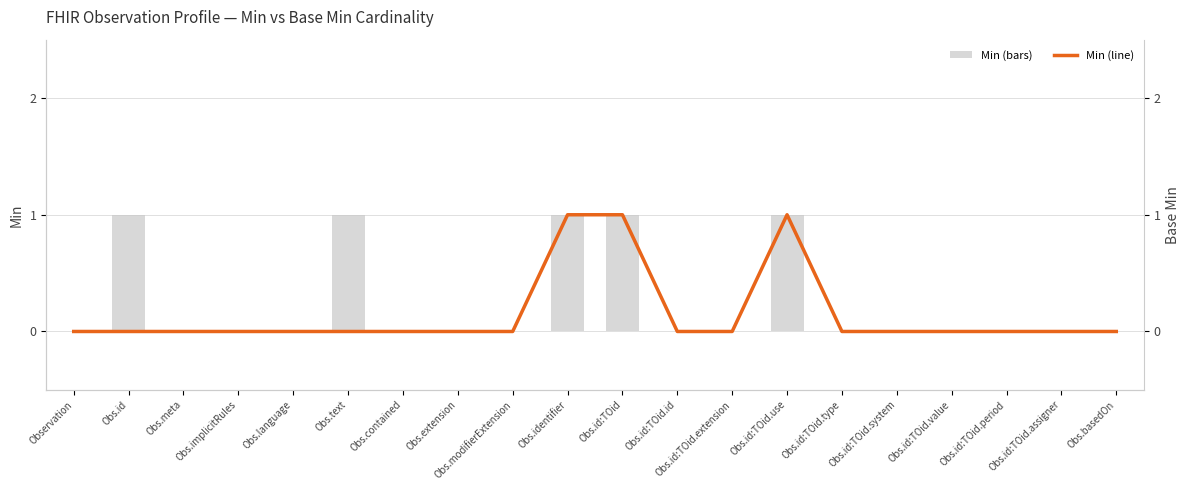

Reading left to right, extract all data points from this chart.

Min (raw): Observation=0	Obs.id=1	Obs.meta=0	Obs.implicitRules=0	Obs.language=0	Obs.text=1	Obs.contained=0	Obs.extension=0	Obs.modifierExtension=0	Obs.identifier=1	Obs.id:TOid=1	Obs.id:TOid.id=0	Obs.id:TOid.extension=0	Obs.id:TOid.use=1	Obs.id:TOid.type=0	Obs.id:TOid.system=0	Obs.id:TOid.value=0	Obs.id:TOid.period=0	Obs.id:TOid.assigner=0	Obs.basedOn=0
Min (line): Observation=0	Obs.id=0	Obs.meta=0	Obs.implicitRules=0	Obs.language=0	Obs.text=0	Obs.contained=0	Obs.extension=0	Obs.modifierExtension=0	Obs.identifier=1	Obs.id:TOid=1	Obs.id:TOid.id=0	Obs.id:TOid.extension=0	Obs.id:TOid.use=1	Obs.id:TOid.type=0	Obs.id:TOid.system=0	Obs.id:TOid.value=0	Obs.id:TOid.period=0	Obs.id:TOid.assigner=0	Obs.basedOn=0